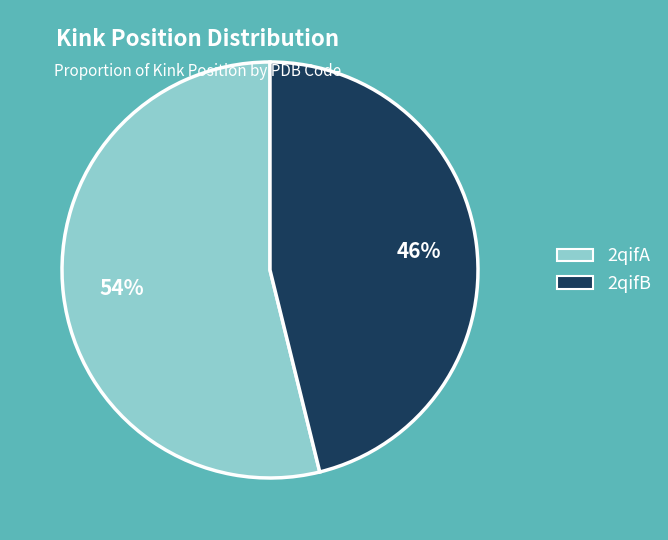

Do 2qifB and 2qifA together represent more than half of the pie?

Yes